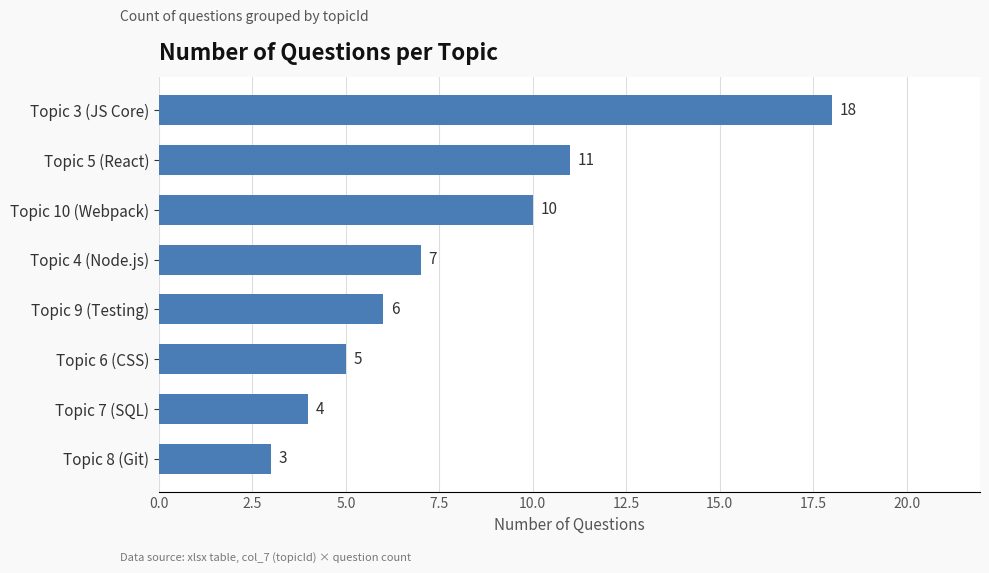

How many distinct data groups are displayed?

1